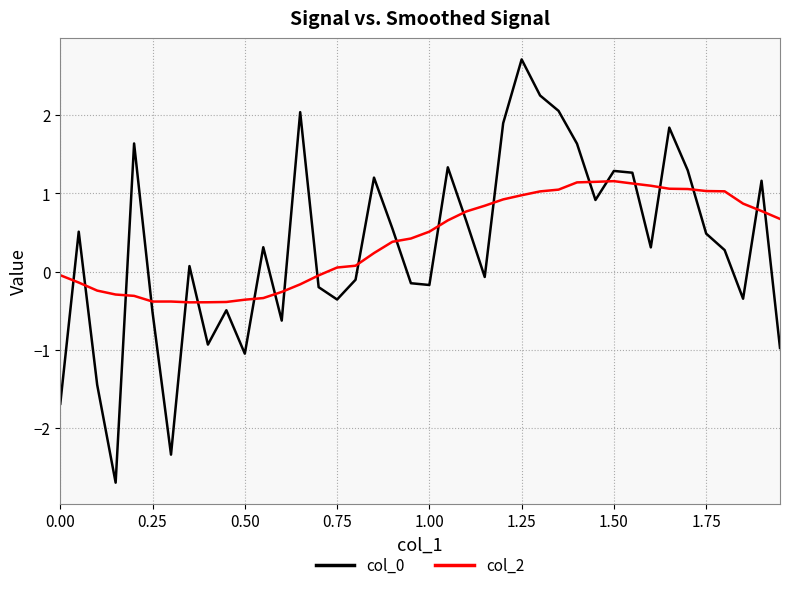

What is the difference between the maximum and minimum values in the col_0 series?

5.4